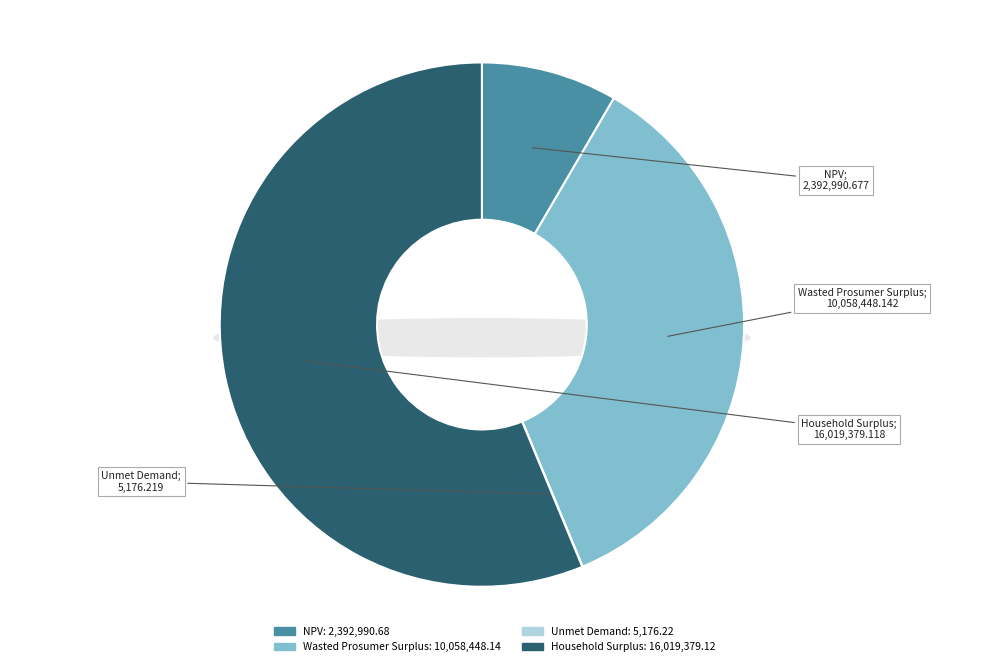

Count the number of slices in the pie.

4